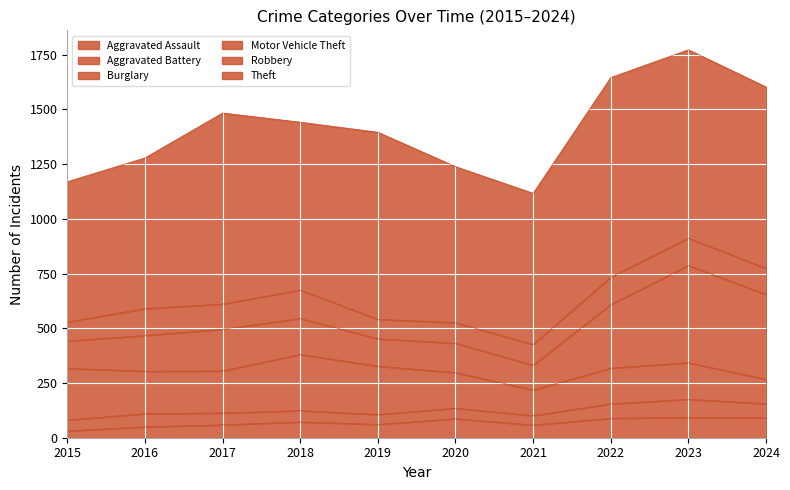

How many lines are shown in the chart?

6